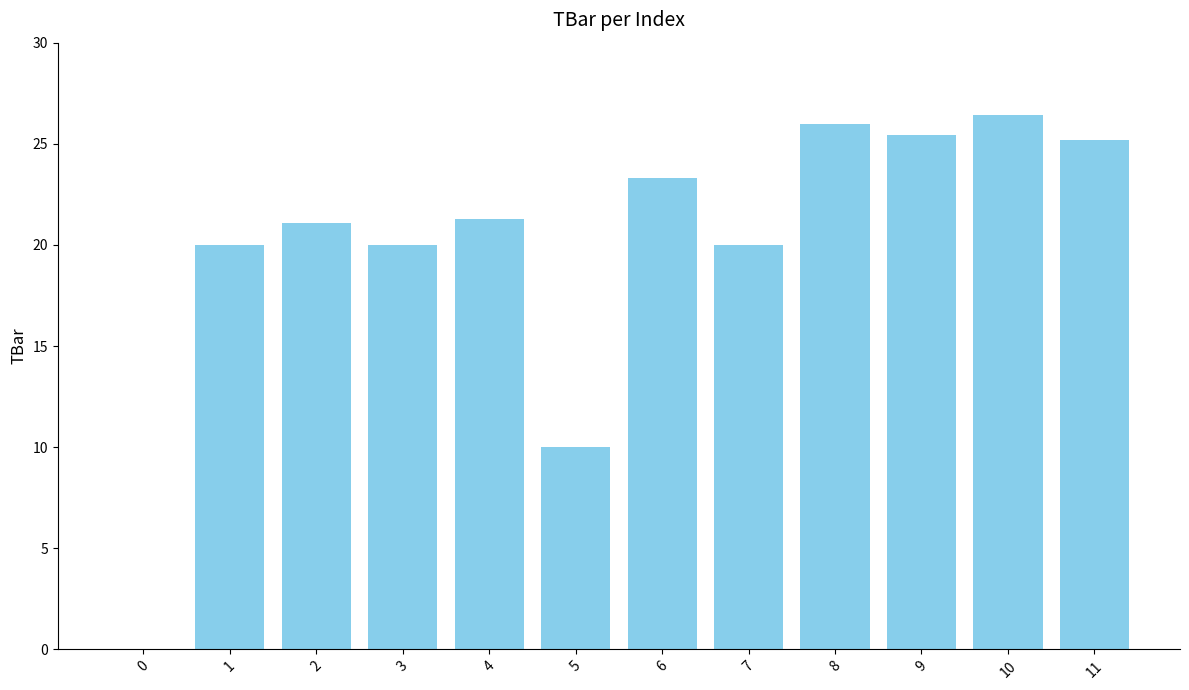

What is the ratio of the value at 2 to the value at 7?

1.1